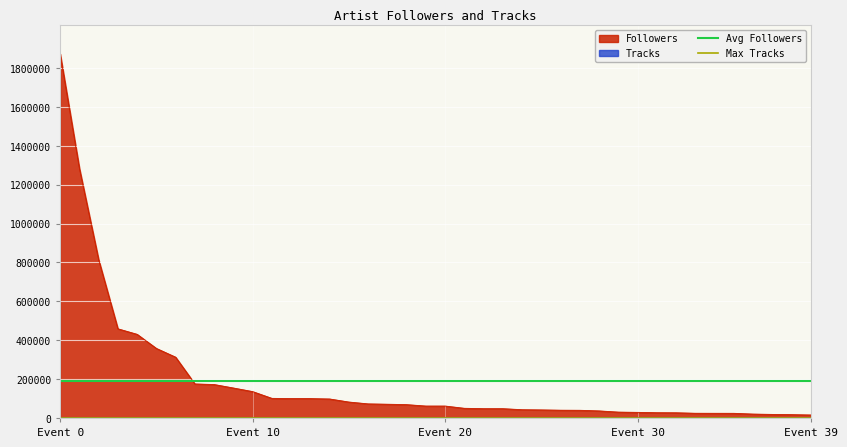

What is the maximum value for Followers?

1872219